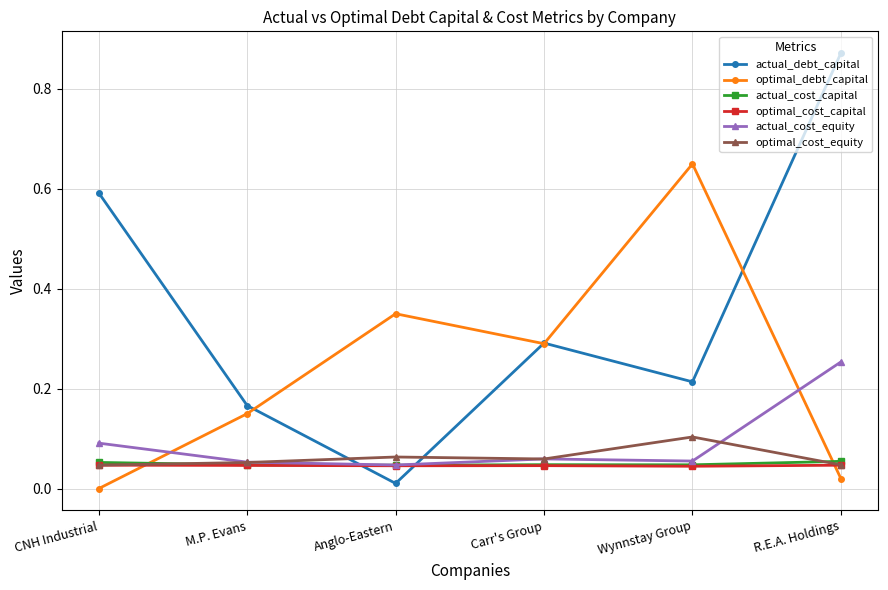

What is the label of the 3rd point from the left?

Anglo-Eastern